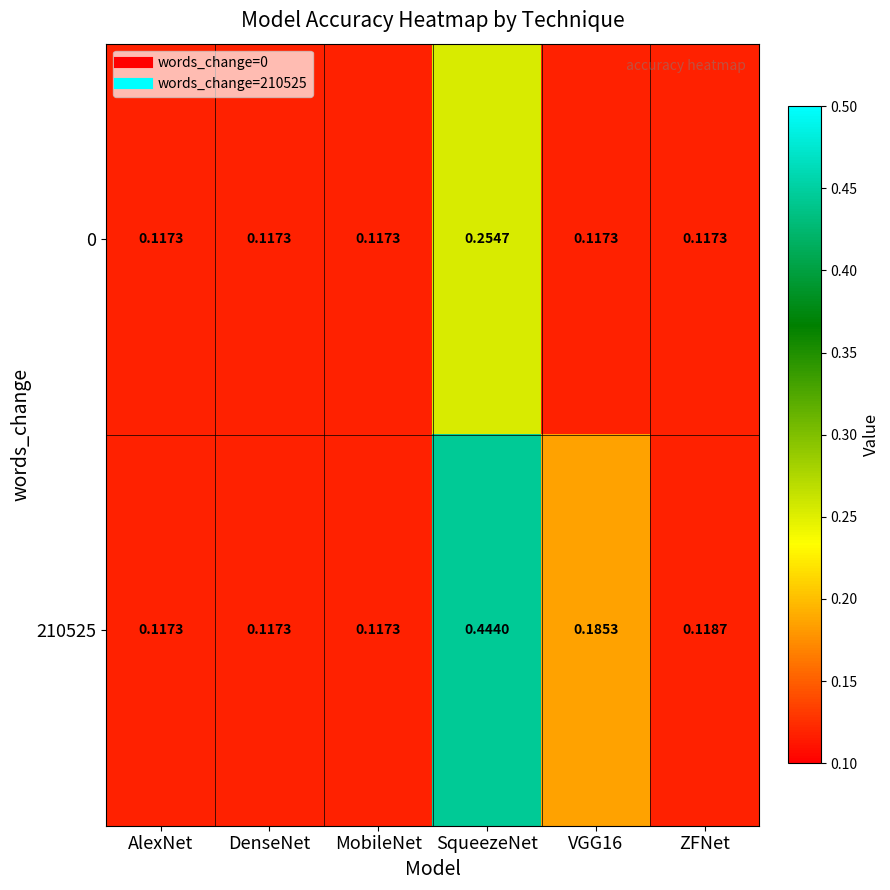

At which category is the sum across all series the highest?

SqueezeNet